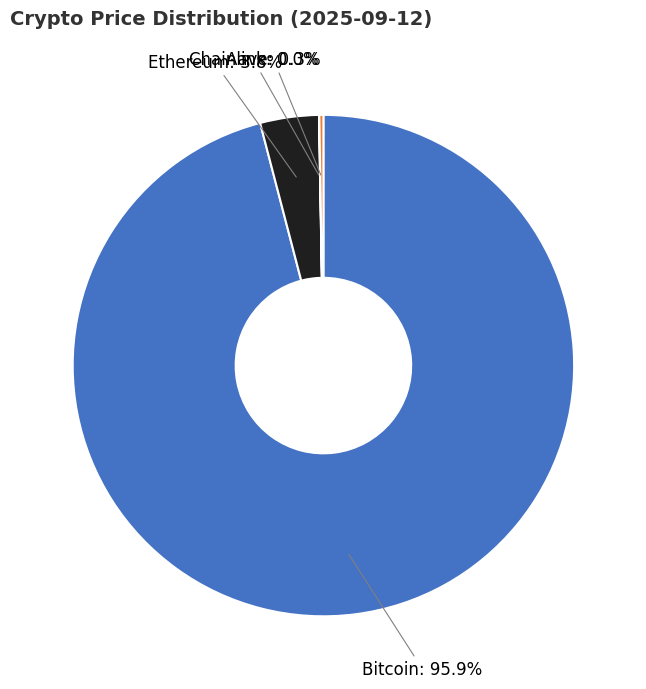

Is there any slice that represents more than half of the pie?

Yes